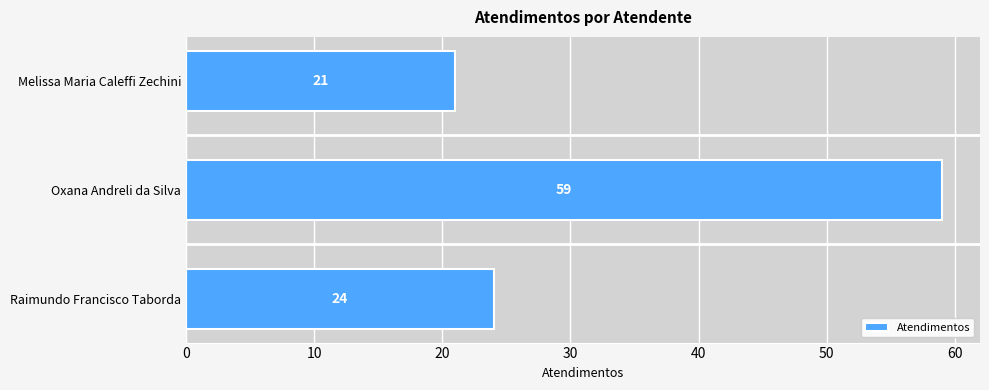

What is the difference between the maximum and minimum values?

38